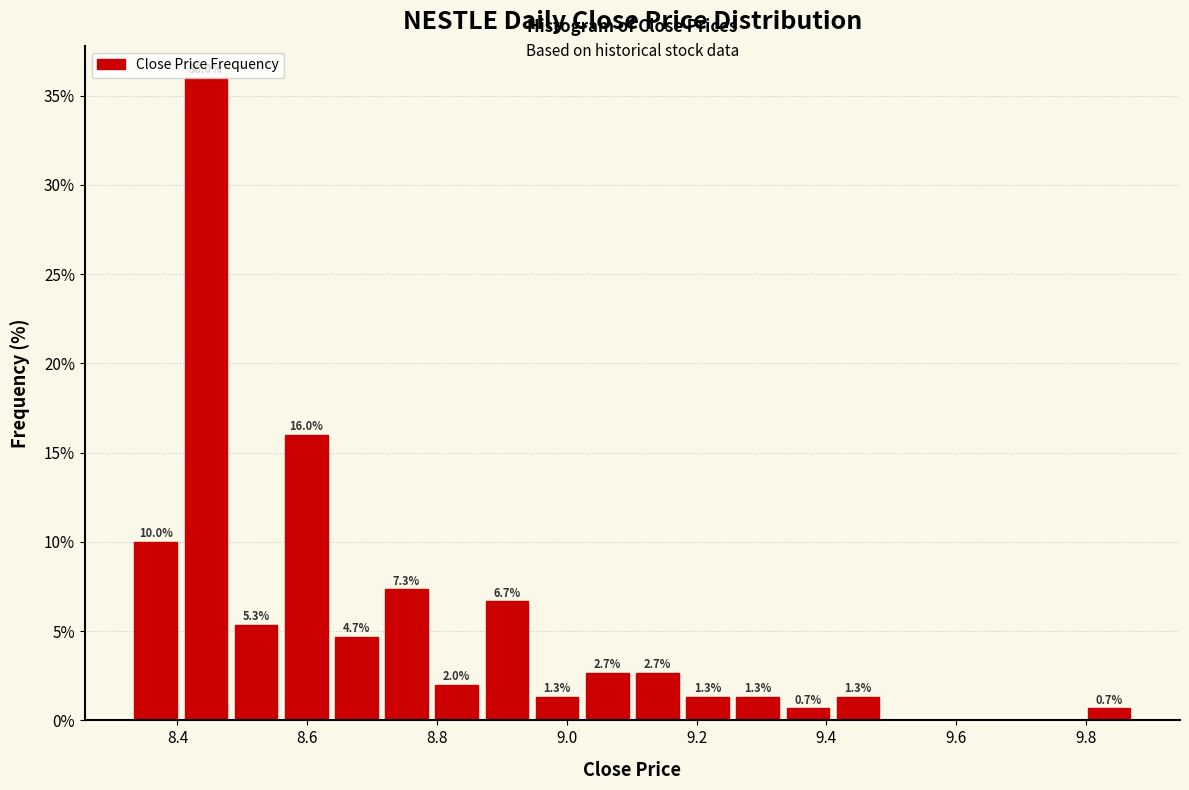

Around what value on the x-axis is the tallest bar? Give the approximate position of its centre, as read against the axis.

8.44